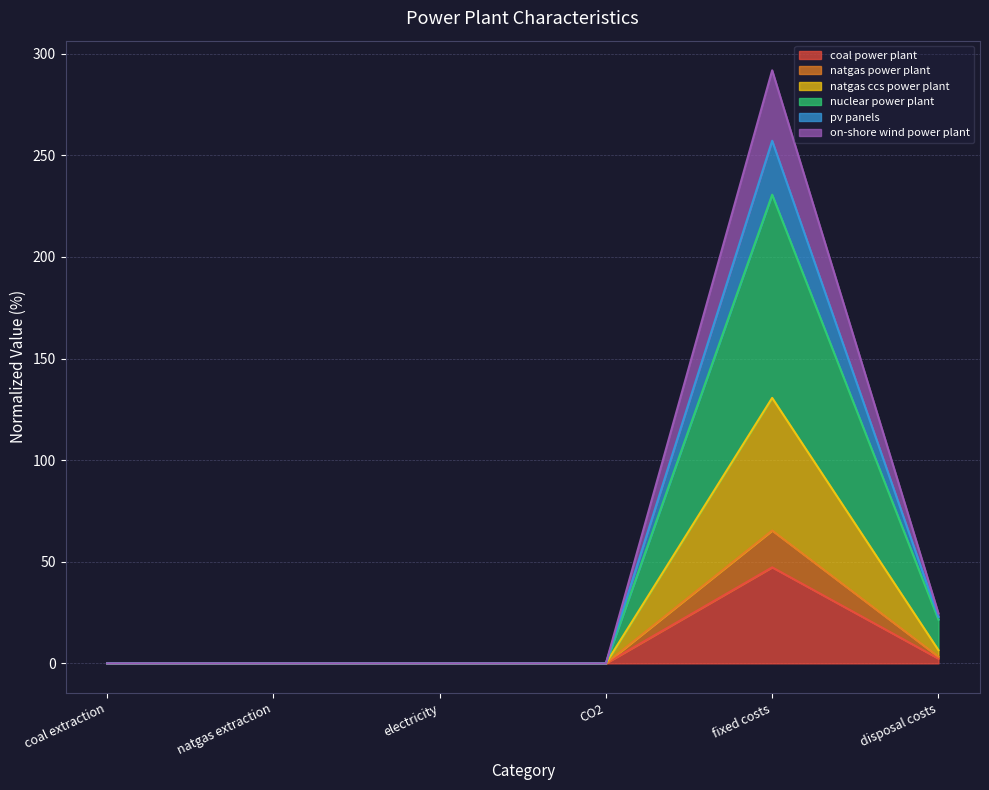

What is the greatest value displayed?

291.8